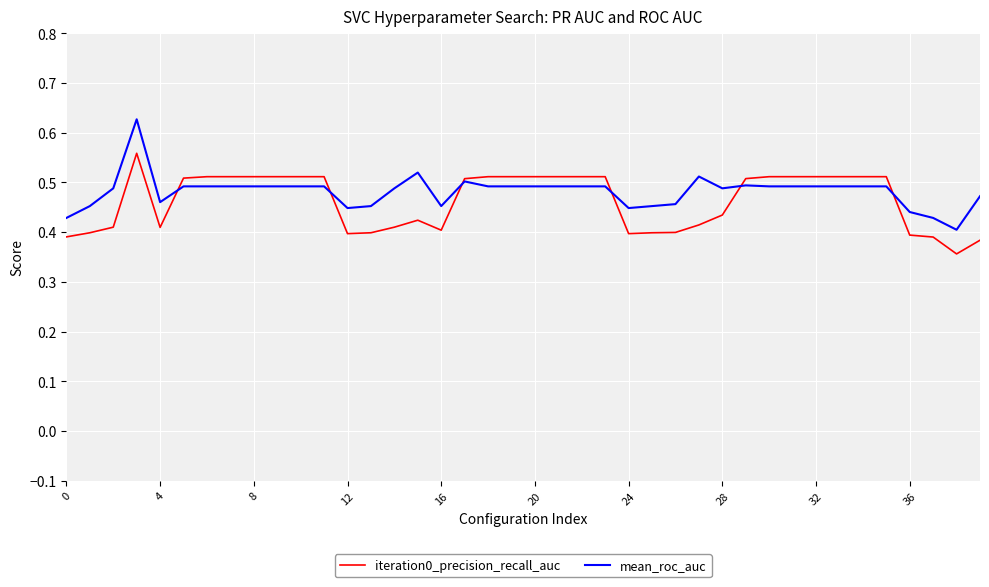

List the series in order of their peak value, highest first.

mean_roc_auc, iteration0_precision_recall_auc